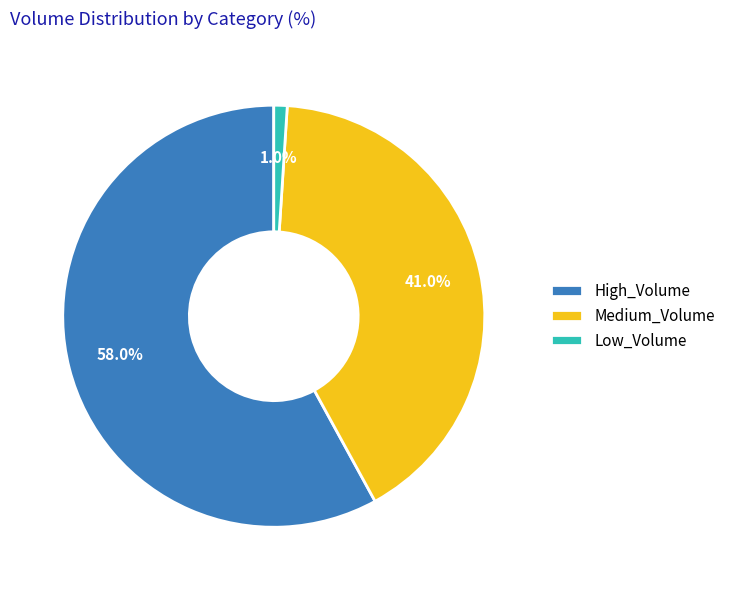

How much of the chart is everything except High_Volume?

42.0%